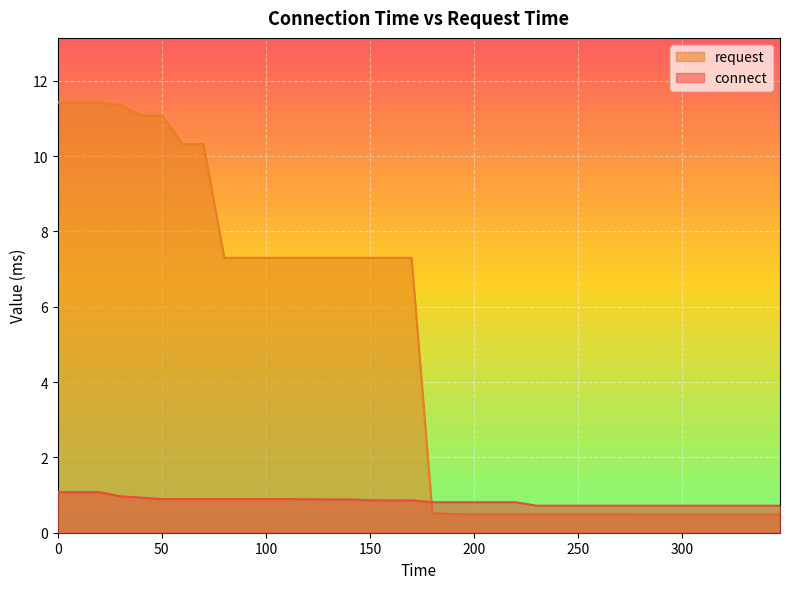

What is the highest value of the connect series?

1.1